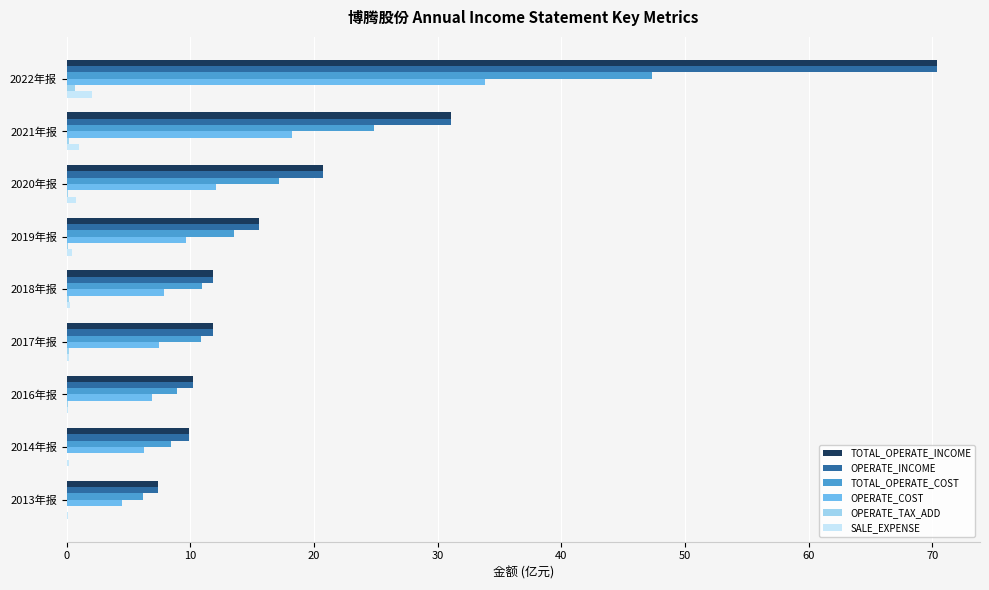

What is the average value of the TOTAL_OPERATE_INCOME series?

21.0